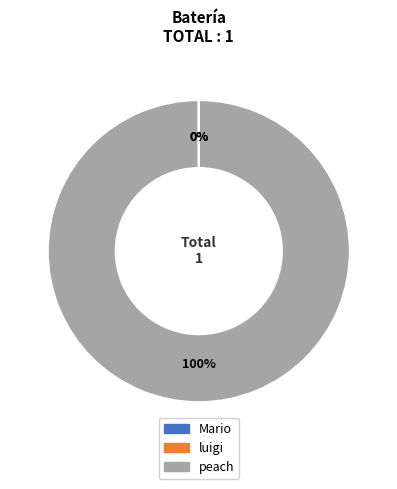

What percentage is the peach slice, to the nearest percent?

100%